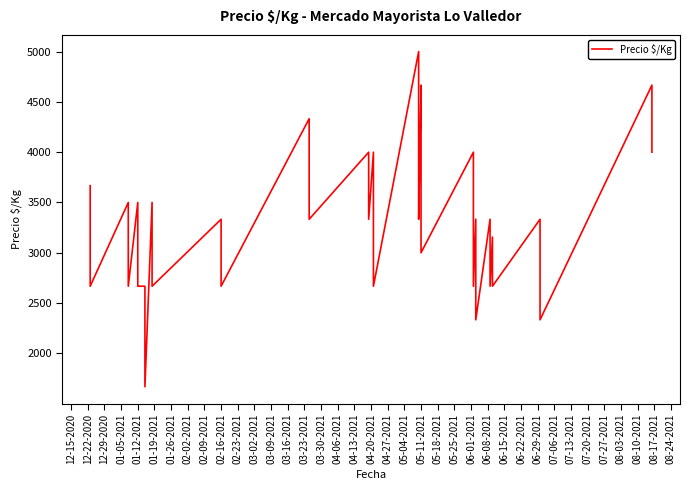

How many points are higher than both their immediate neighbors (excluding endpoints)?

15